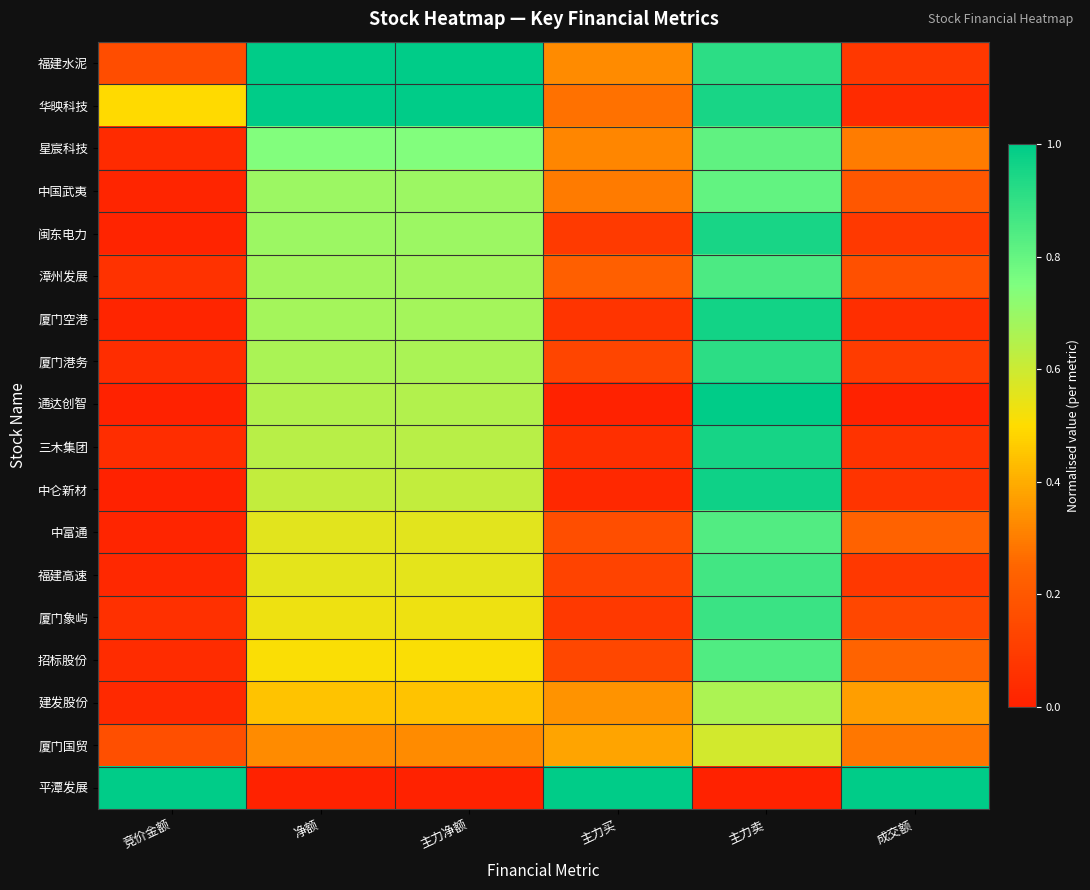

Which series has the largest range (max minus min)?

通达创智